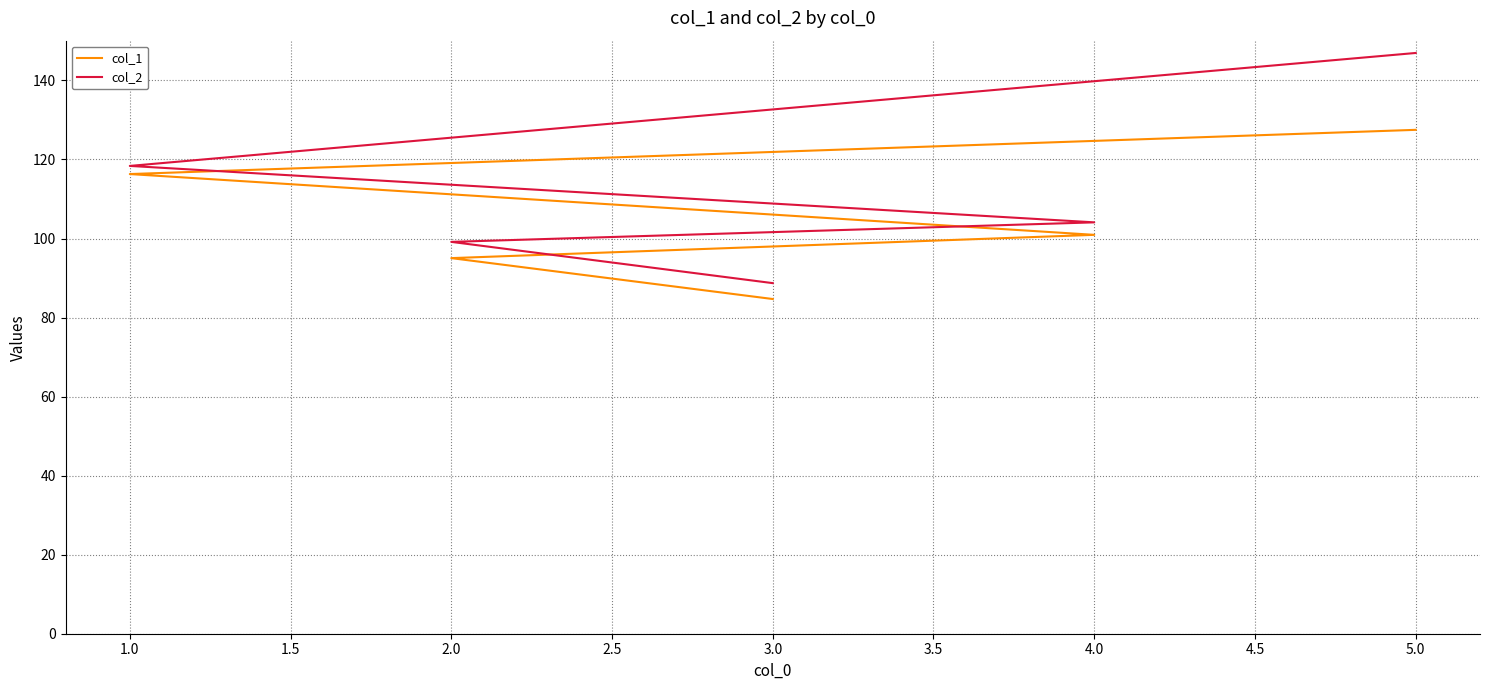

Reading right to left, extract all data points from this chart.

col_1: 127.5	116.3	100.9	95.0	84.7
col_2: 146.9	118.4	104.1	99.2	88.7